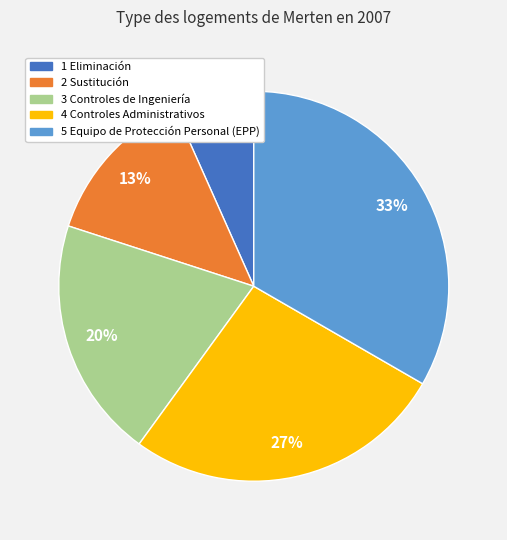

Count the number of slices in the pie.

5